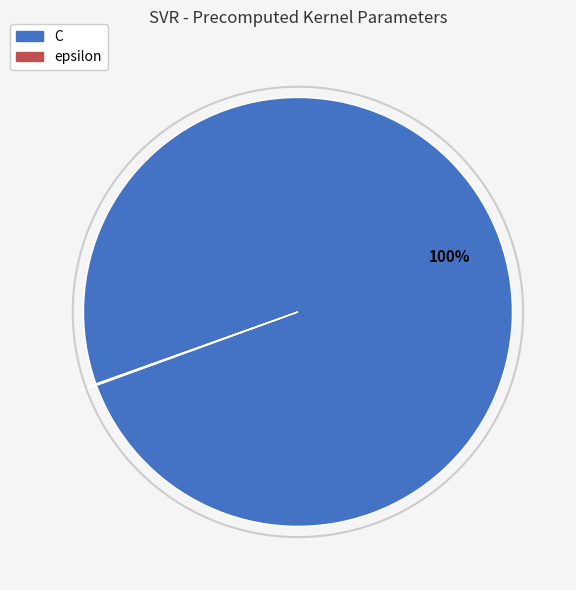

To the nearest percent, what portion does C represent?

100%